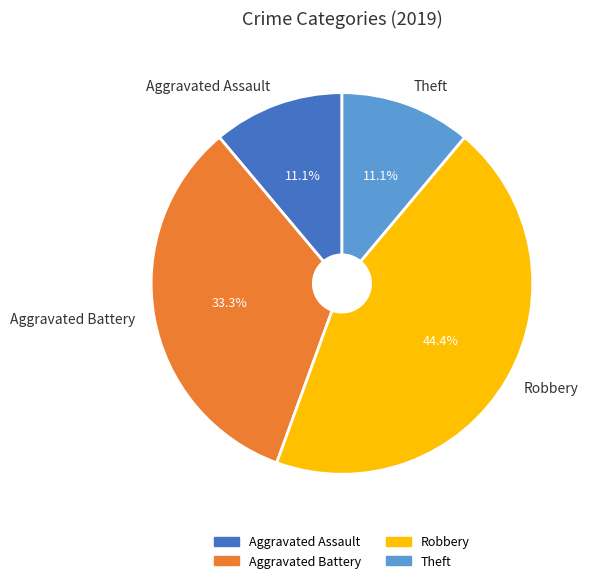

What is the ratio of the value at Theft to the value at Aggravated Assault?

1.0